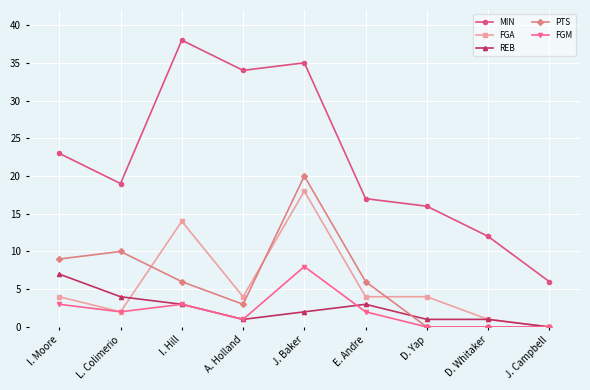

What are all the series names shown in the legend?

MIN, FGA, REB, PTS, FGM